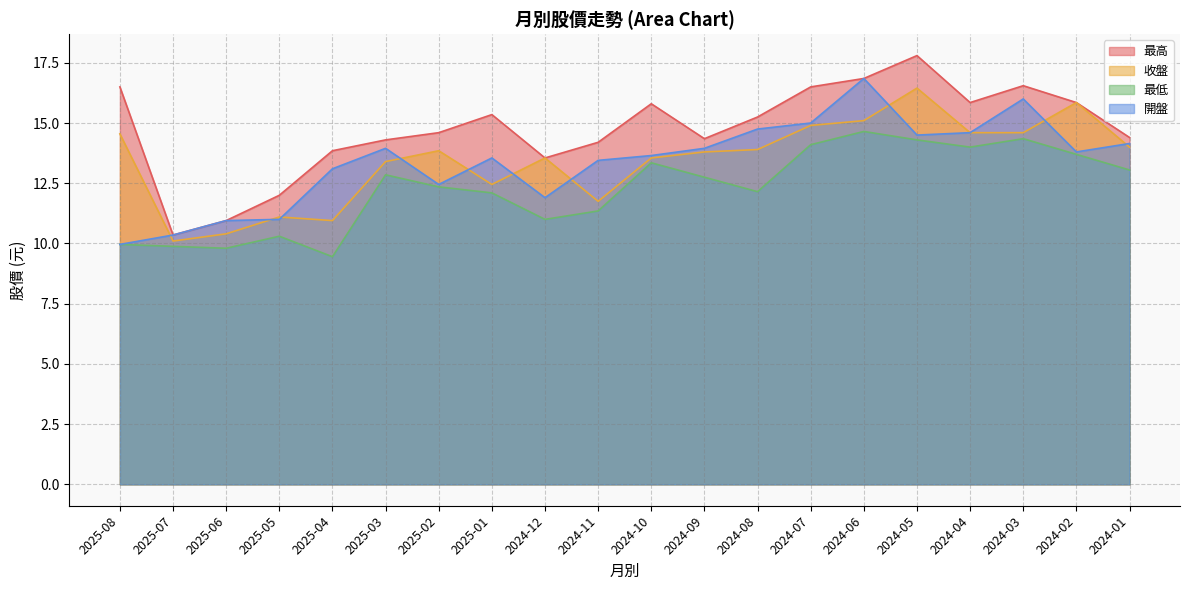

Count the number of categories in the chart.

20